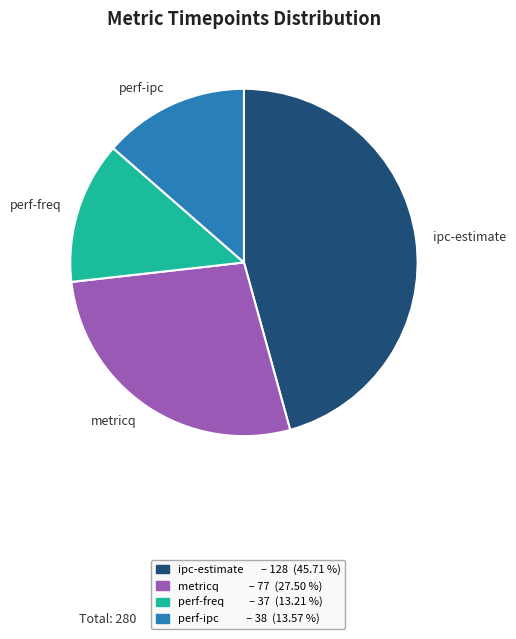

Between perf-freq and metricq, which is larger?

metricq